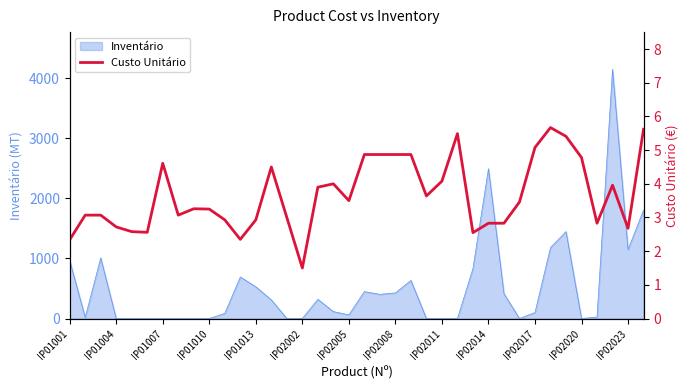

What is the maximum value for Inventário?

4144.6